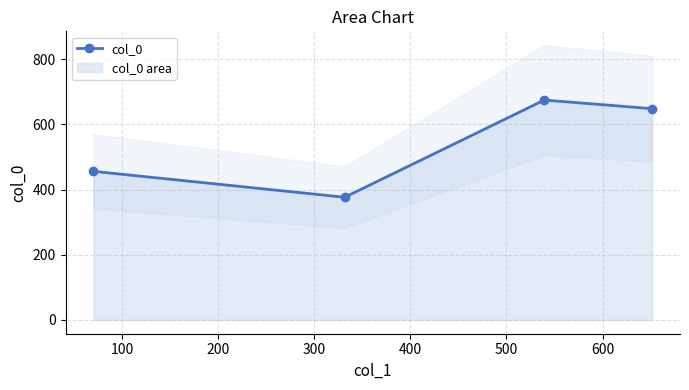

How many interior local valleys does the col_0 series have?

1